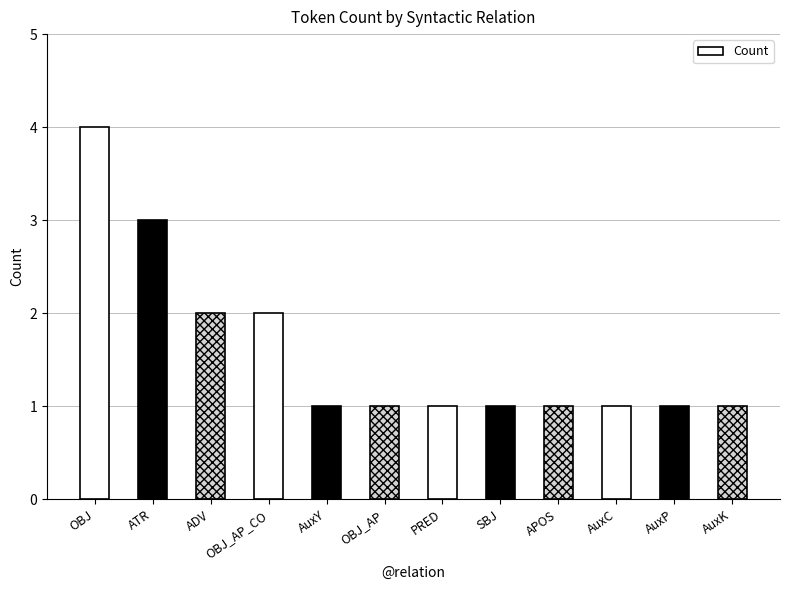

Count the number of data series in this chart.

1